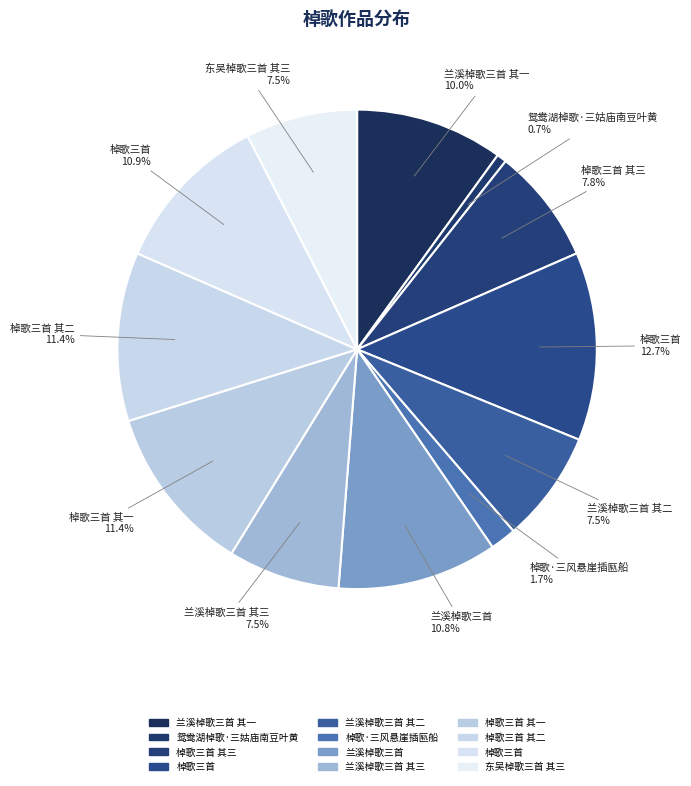

Which slice is the smallest?

鸳鸯湖棹歌·三姑庙南豆叶黄